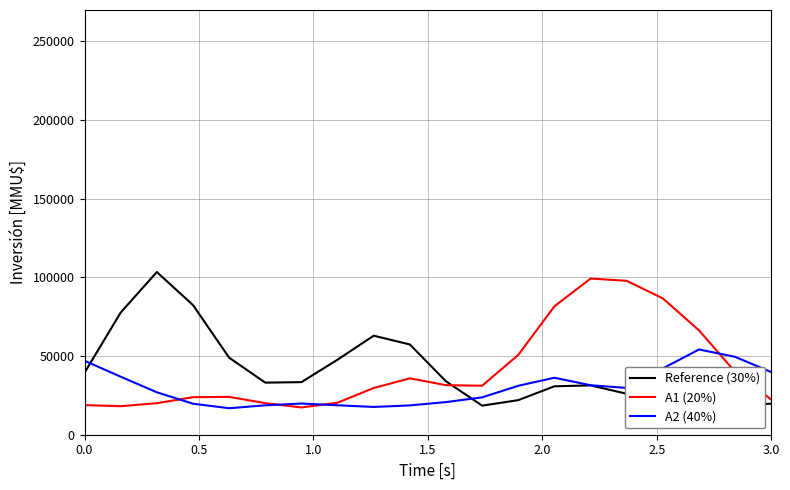

What is the lowest value of the A2 (40%) series?

16834.8